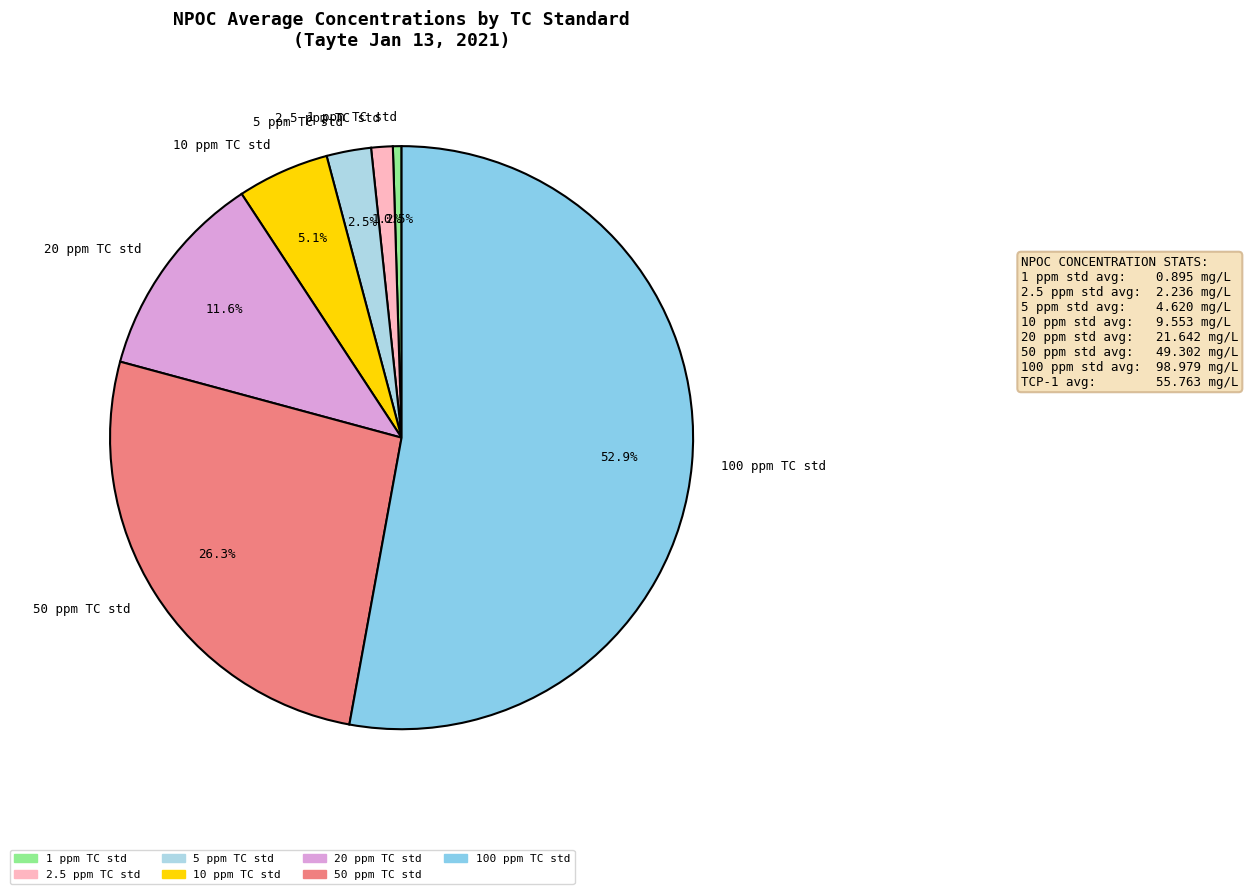

Which category has the smallest portion of the pie?

1 ppm TC std